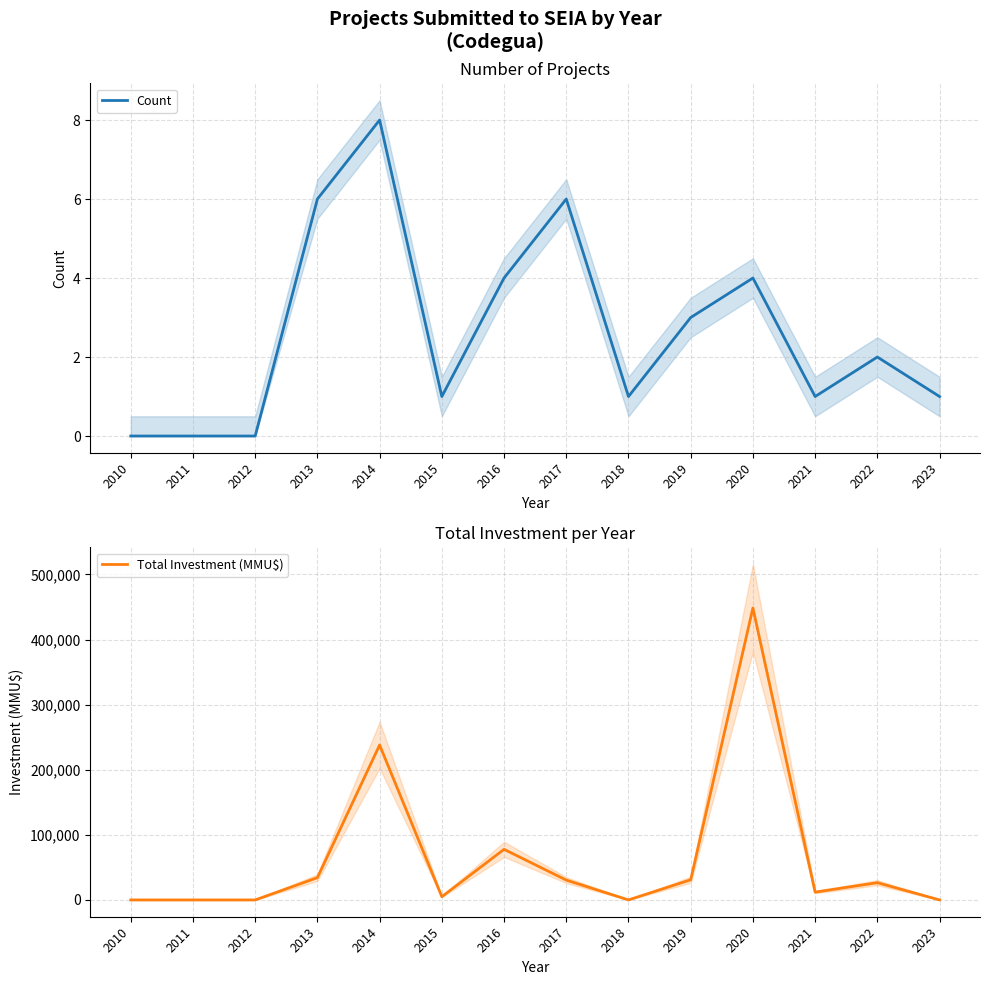

Between 2016 and 2021, which series saw the biggest shift?

Total Investment (MMU$)